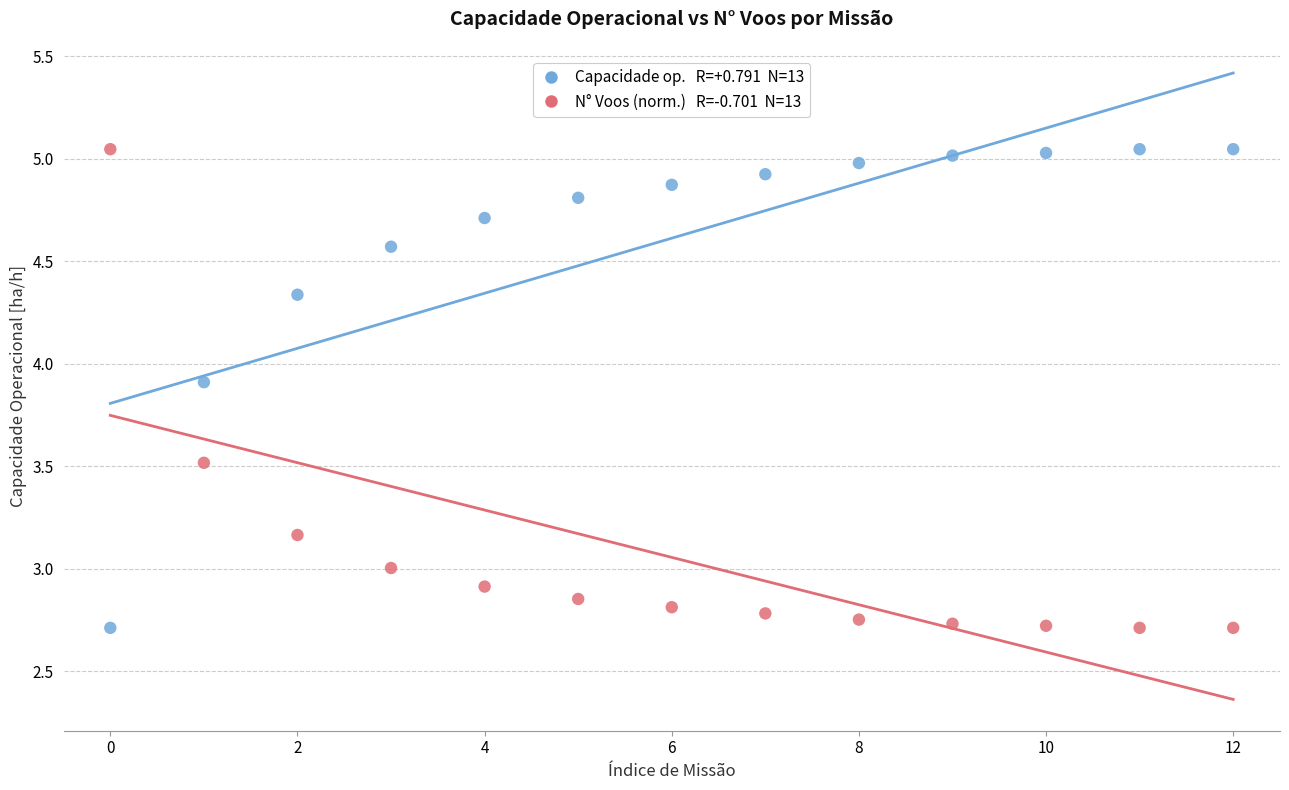

Across all data points, what is the range of Y values (max minus min)?

2.3